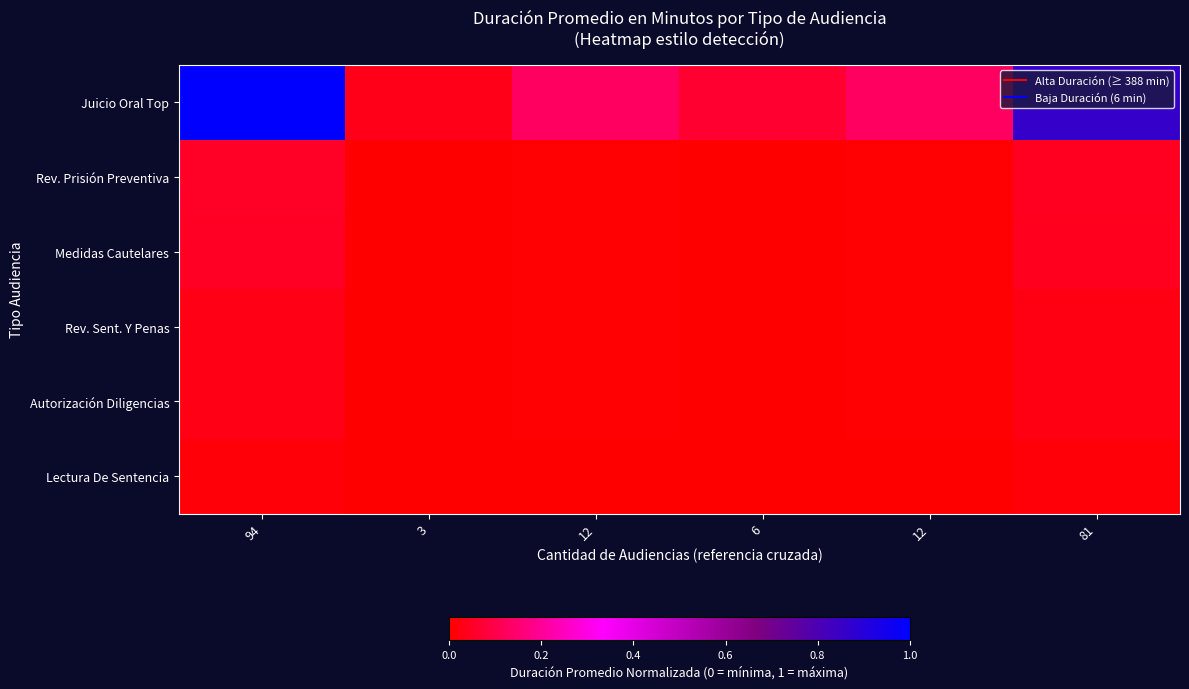

Reading left to right, transcribe all the data shown in this chart.

Juicio Oral Top: 94=1.0	3=0.0	12=0.1	6=0.1	12=0.1	81=0.9
Rev. Prisión Preventiva: 94=0.1	3=0.0	12=0.0	6=0.0	12=0.0	81=0.0
Medidas Cautelares: 94=0.0	3=0.0	12=0.0	6=0.0	12=0.0	81=0.0
Rev. Sent. Y Penas: 94=0.0	3=0.0	12=0.0	6=0.0	12=0.0	81=0.0
Autorización Diligencias: 94=0.0	3=0.0	12=0.0	6=0.0	12=0.0	81=0.0
Lectura De Sentencia: 94=0.0	3=0.0	12=0.0	6=0.0	12=0.0	81=0.0